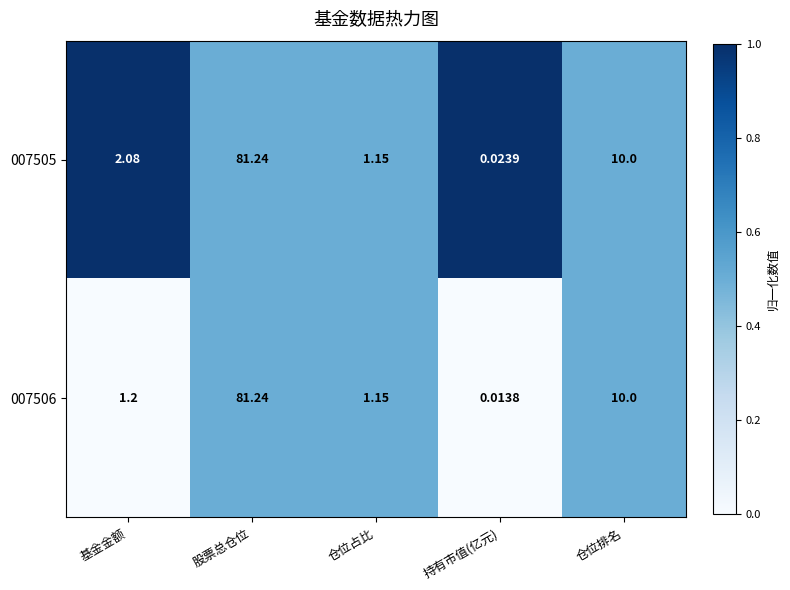

At which label does 007506 reach its peak?

股票总仓位